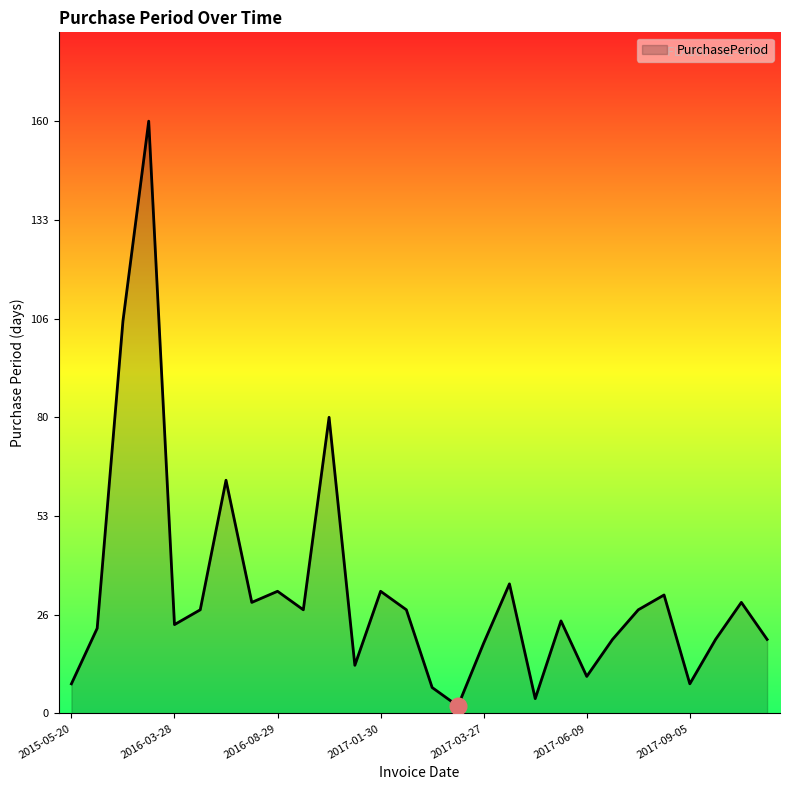

What is the difference between the maximum and minimum values?

158